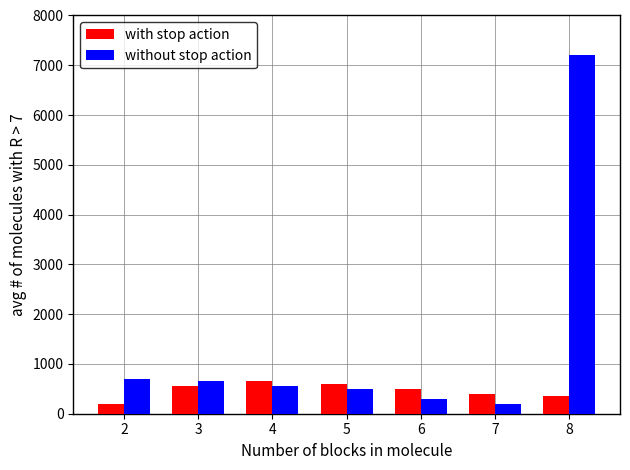

At which category is the sum across all series the highest?

8